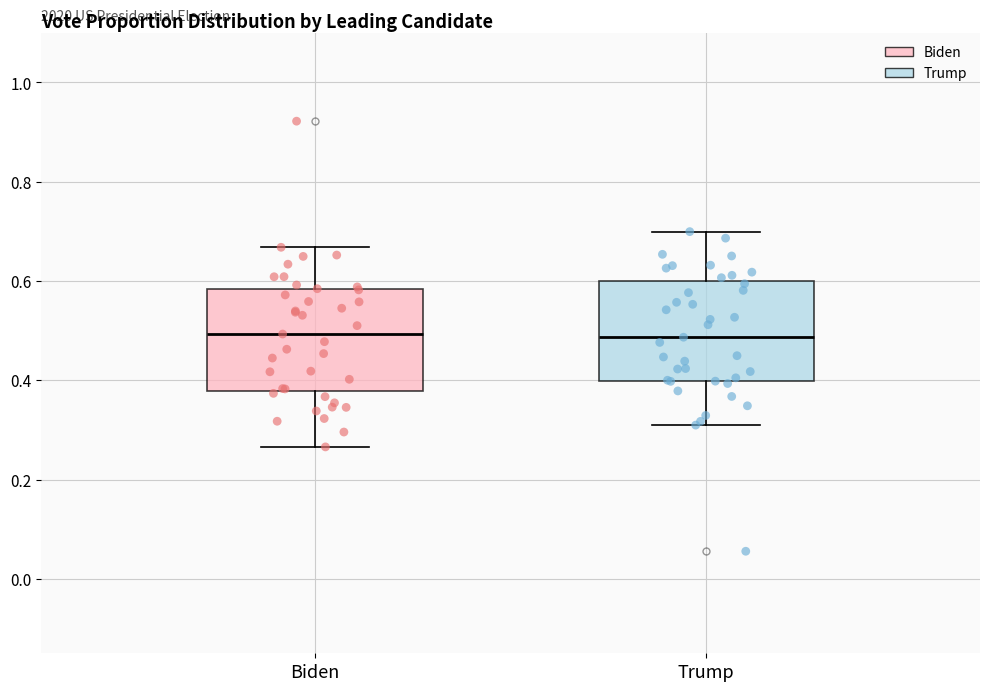

Reading left to right, transcribe this box plot: for each box, give where its median line is, the range the box spans, and where its two whiskers end, as read against the y-axis. The values are not printed on the chart, so give them approximately, as read against the axis.

Biden: median 0.50, box 0.38 to 0.58, whiskers 0.26 to 0.66
Trump: median 0.48, box 0.40 to 0.60, whiskers 0.30 to 0.70